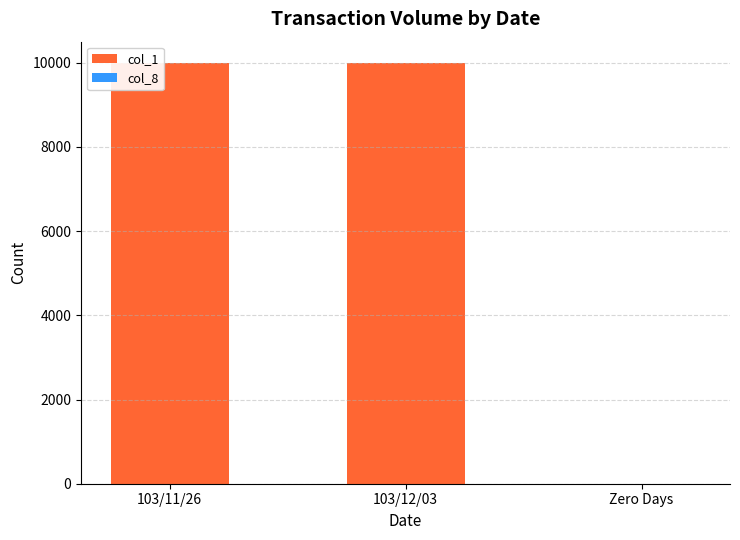

The value of col_1 at Zero Days is 0. True or false?

True